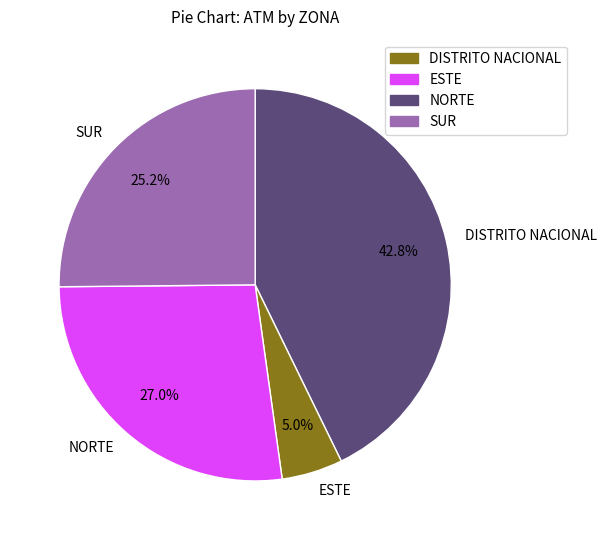

Which has a higher value, ESTE or SUR?

SUR